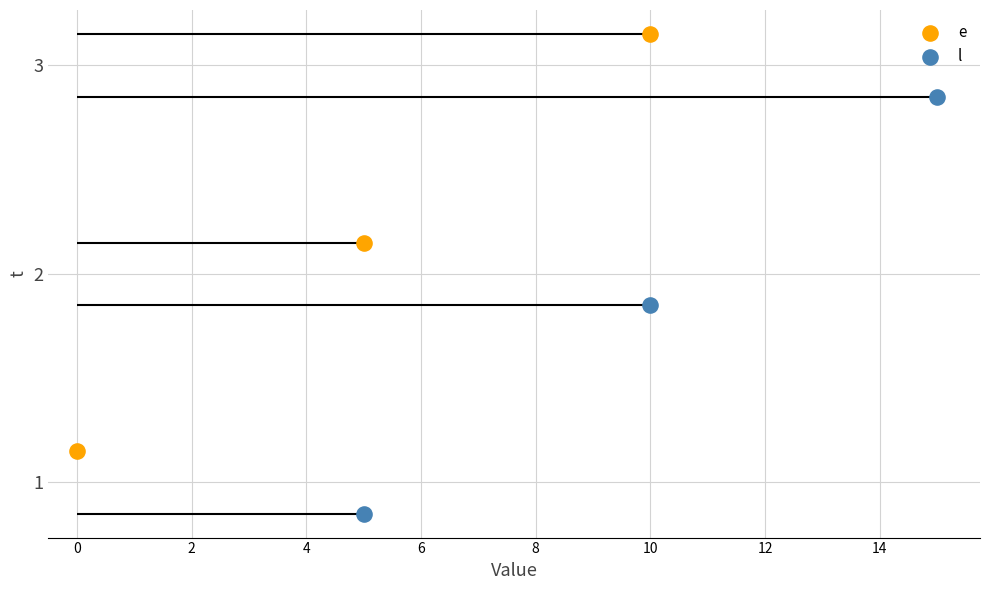

Which series contains the lowest Y value?

l